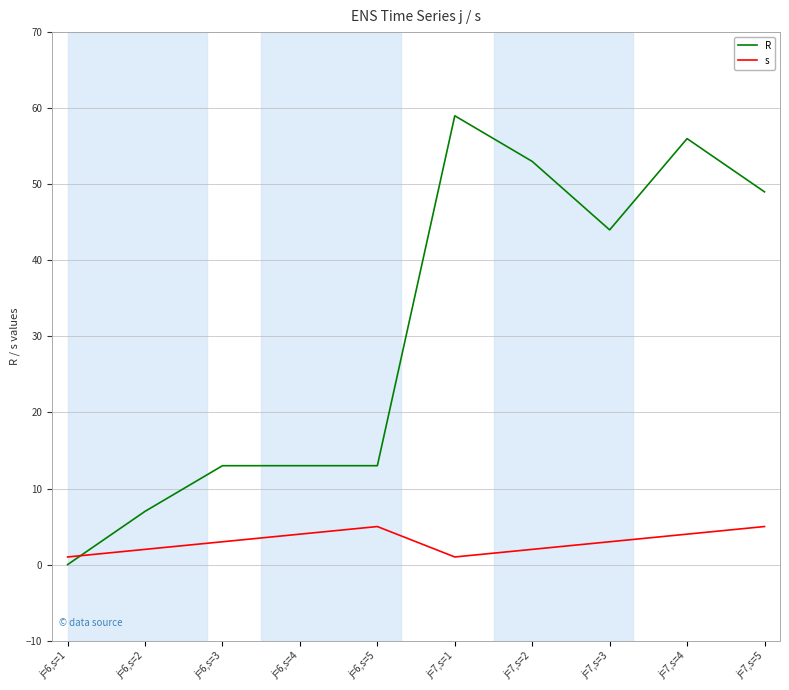

Does the chart display data point markers on the line(s)?

No